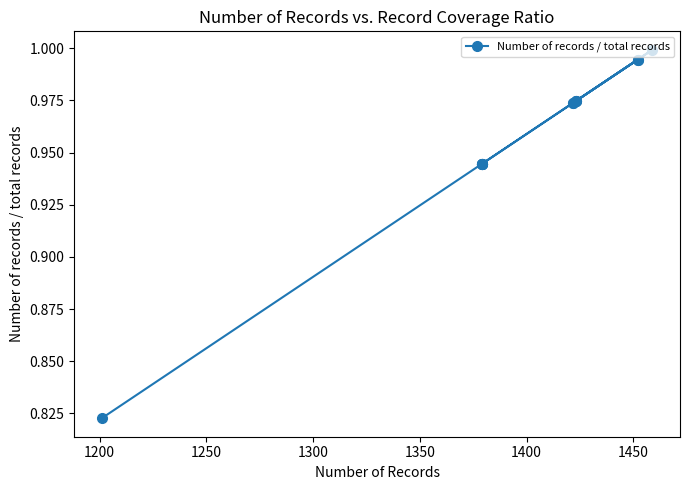

Reading left to right, what are all the values shown in this chart?

0.8	1.0	1.0	1.0	1.0	1.0	1.0	1.0	1.0	0.9	0.9	0.9	0.9	0.9